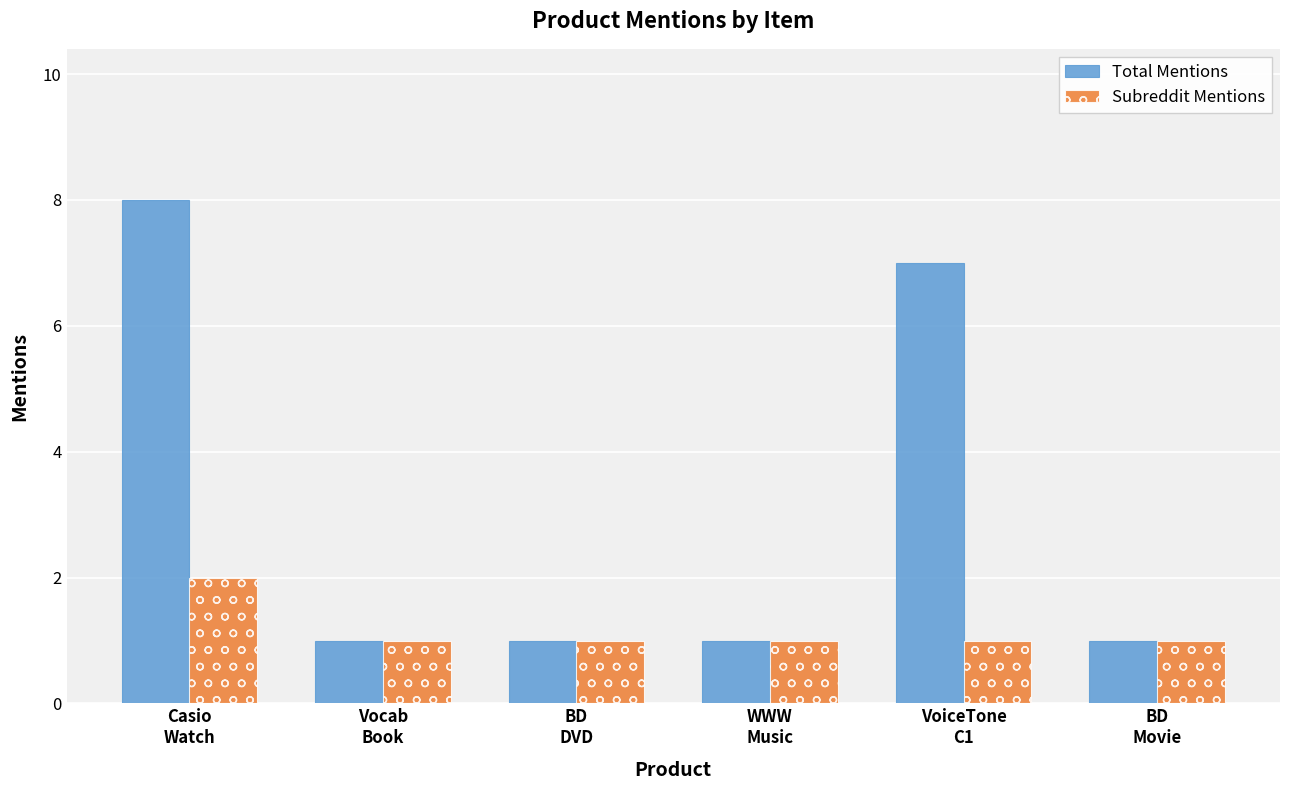

What is the label of the 4th bar from the left?

WWW
Music